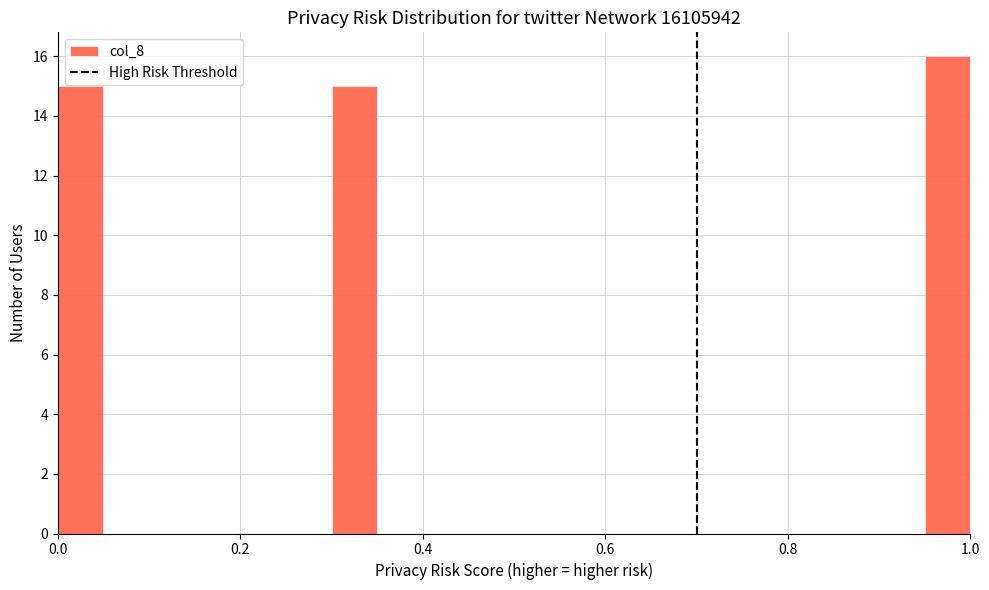

Around what value on the x-axis is the tallest bar? Give the approximate position of its centre, as read against the axis.

0.98